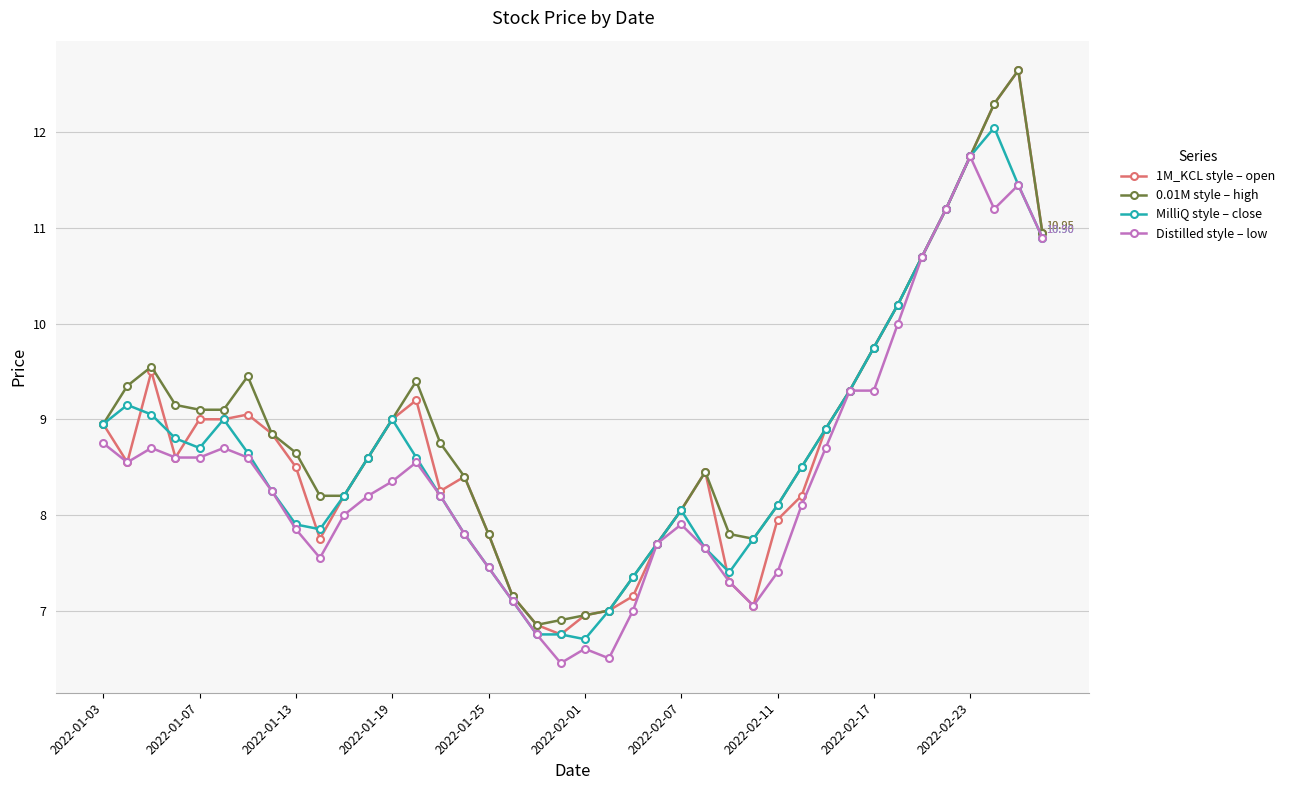

Which series has the largest range (max minus min)?

1M_KCL style – open